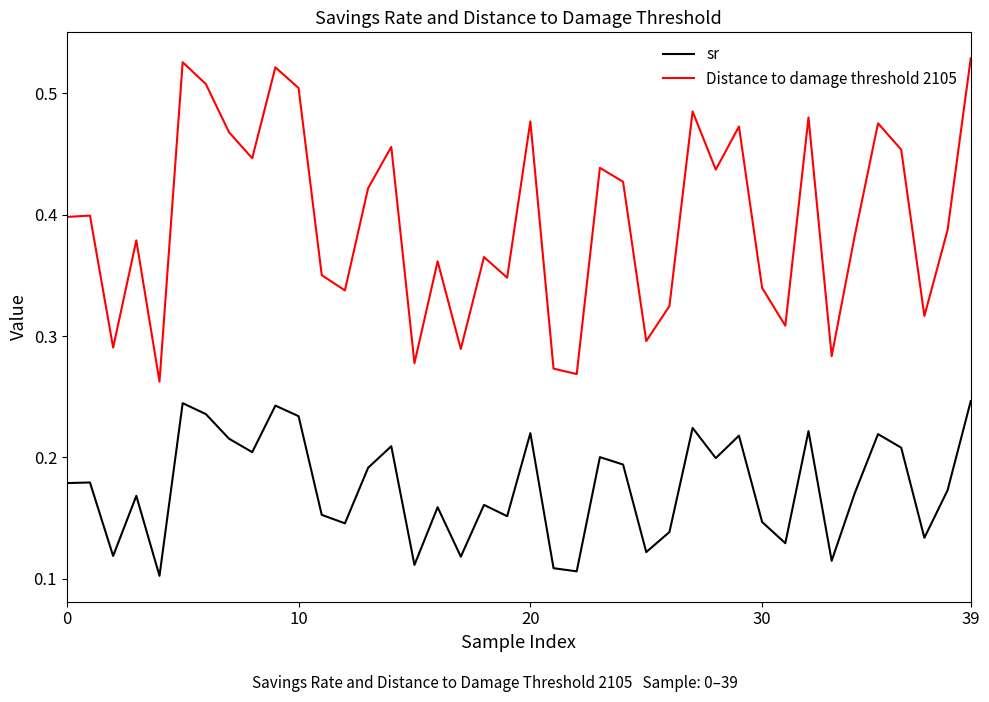

Rank the series by their maximum value, from highest to lowest.

Distance to damage threshold 2105, sr